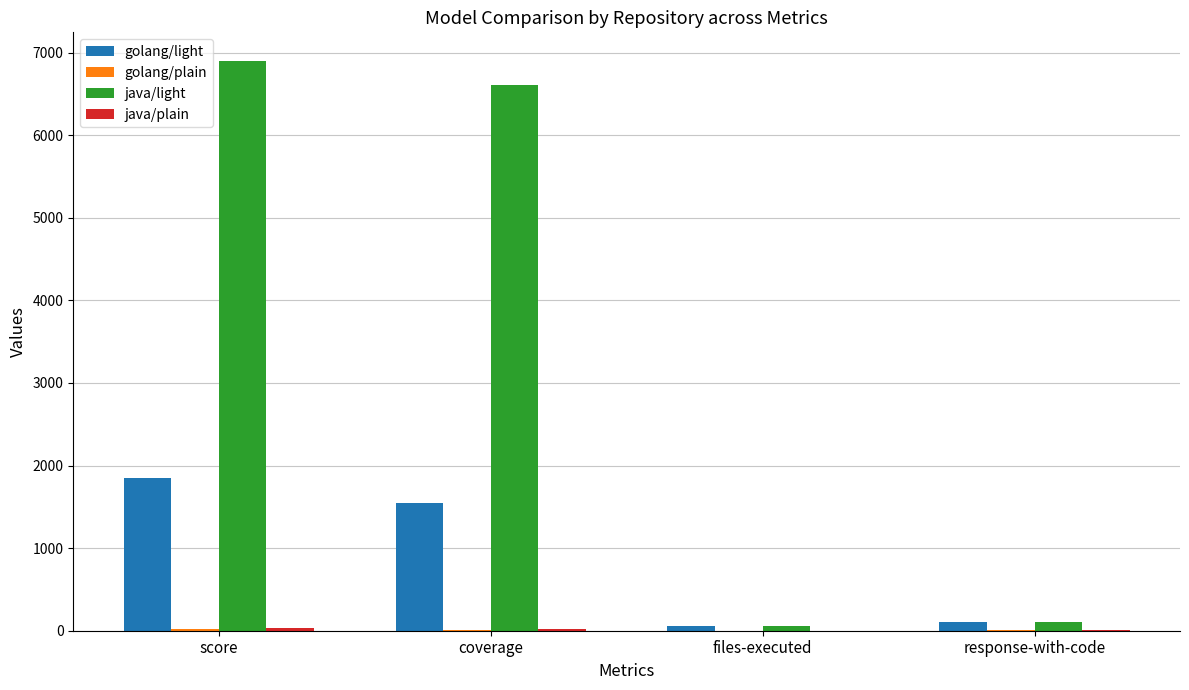

Which series has the largest total across all categories?

java/light